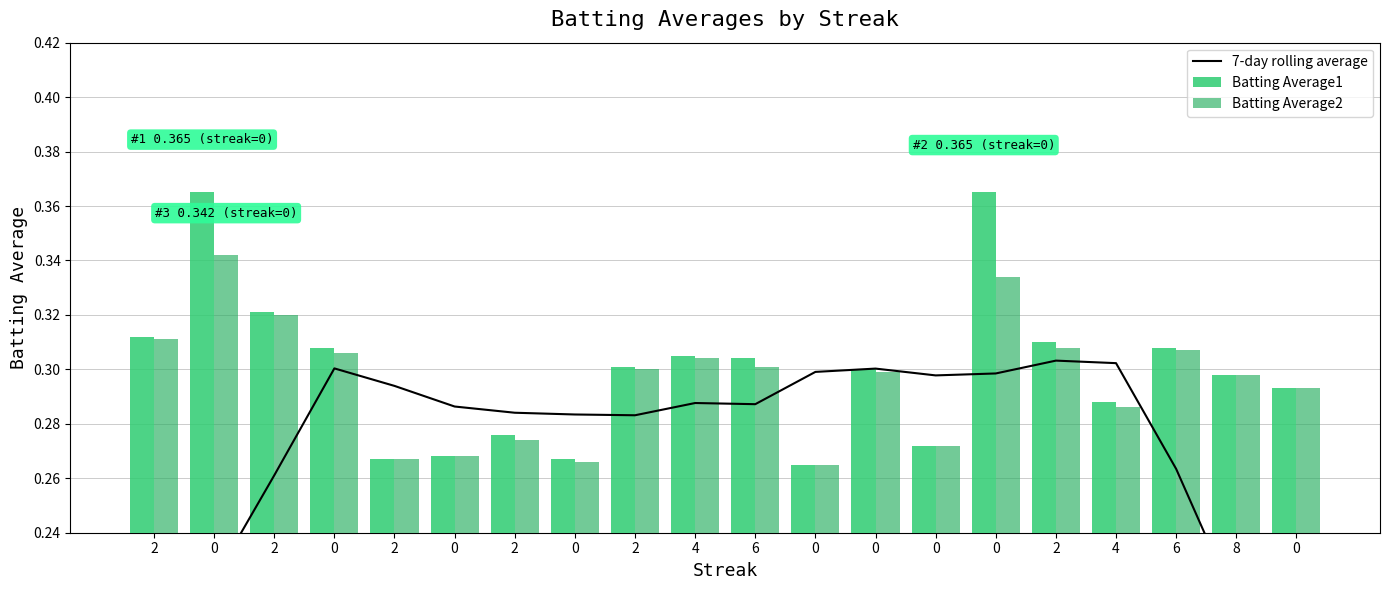

How many distinct data groups are displayed?

3